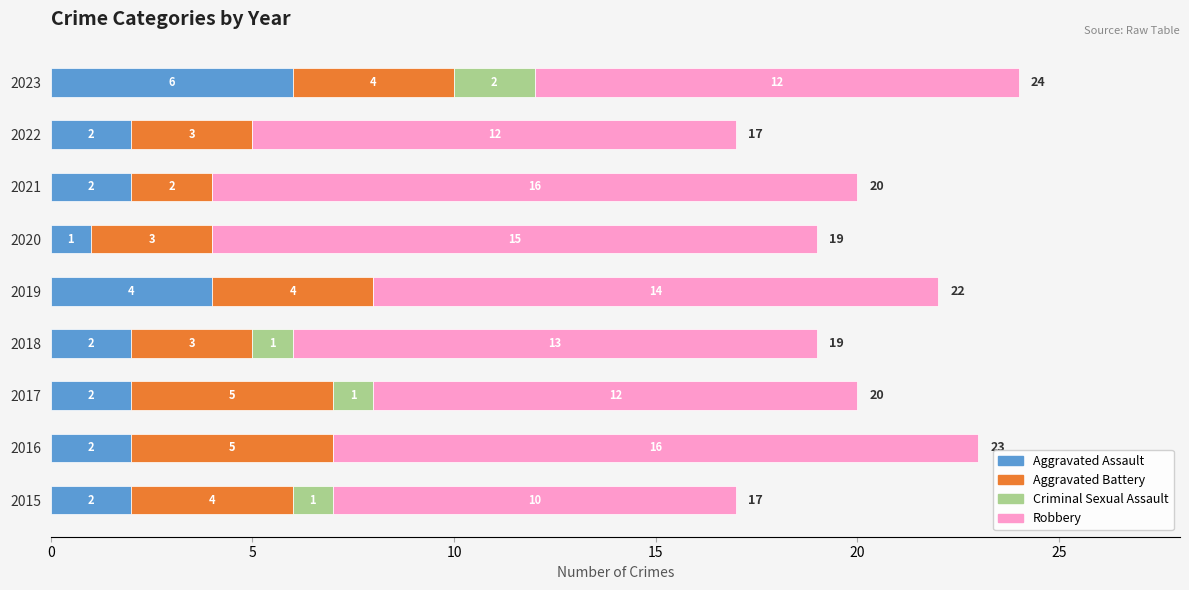

What is the maximum value for Aggravated Assault?

6